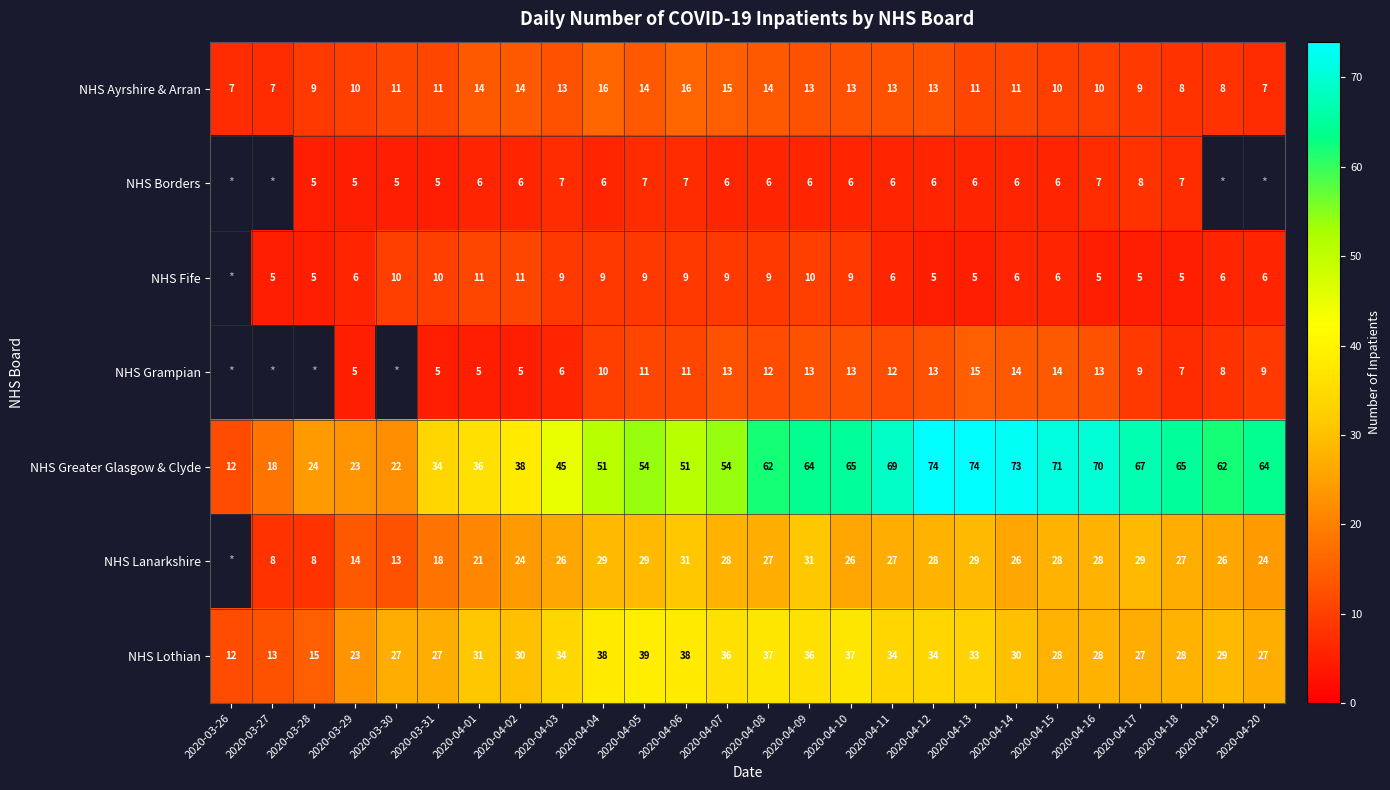

Which series changed the most between 2020-03-29 and 2020-04-16?

NHS Greater Glasgow & Clyde